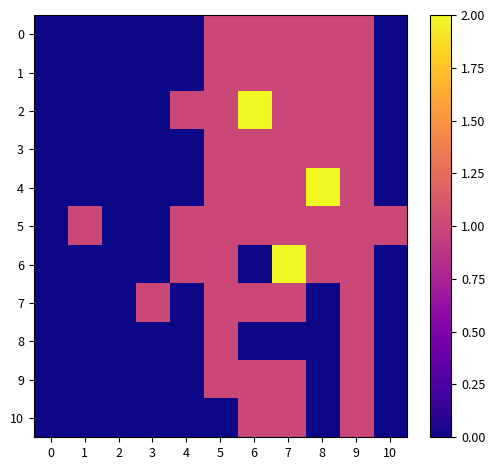

Between 4 and 10, which series saw the biggest shift?

2